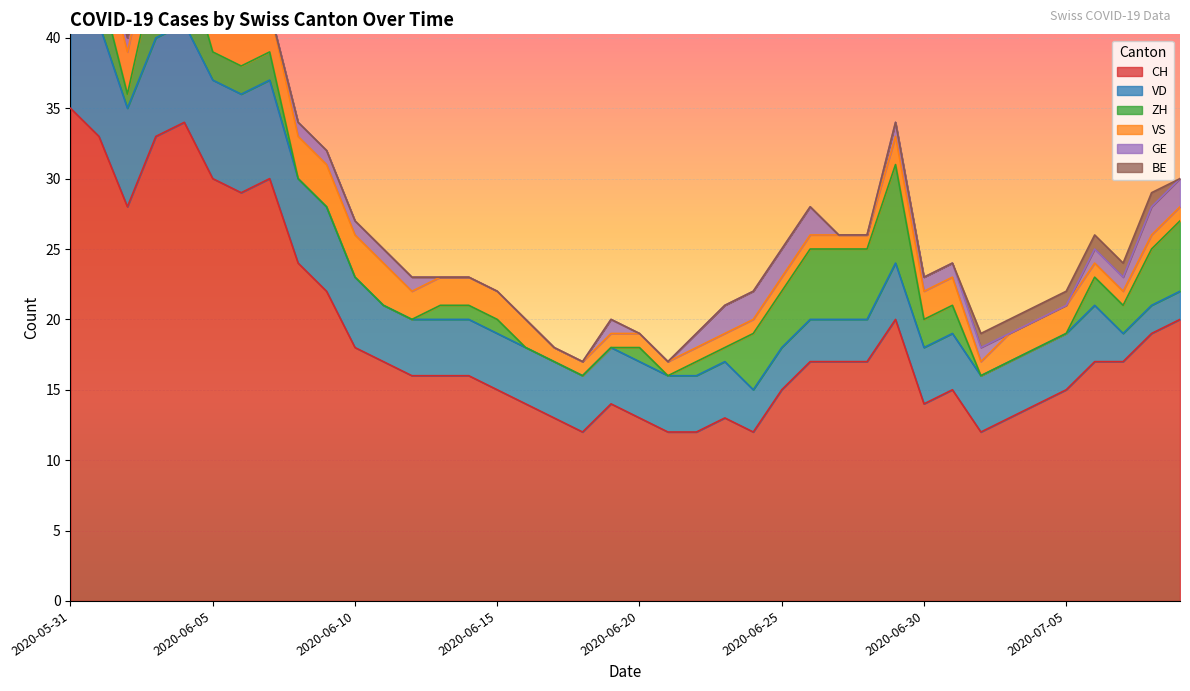

At how many categories does at least one series exceed 34?

1